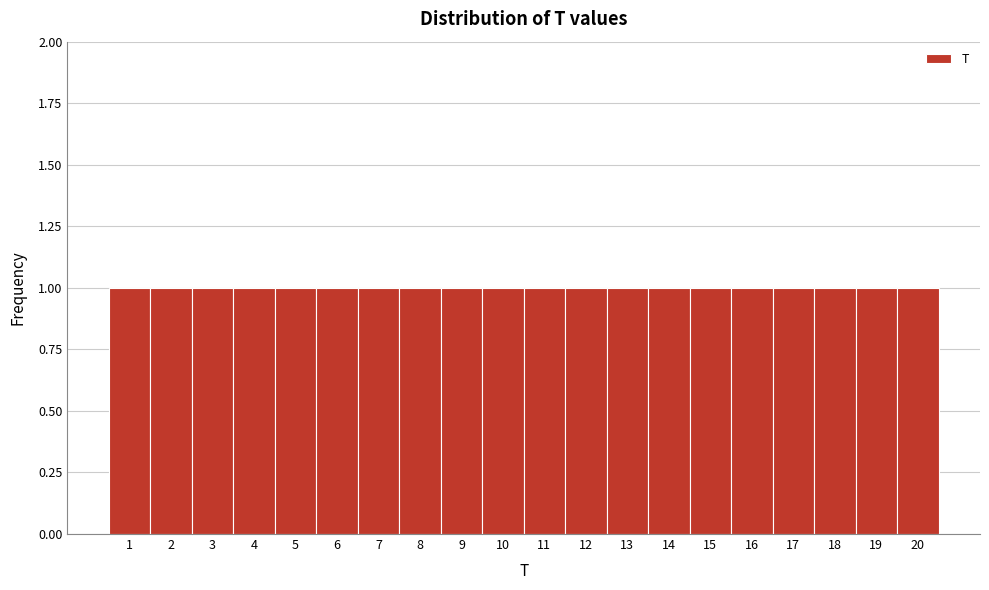

Reading left to right, transcribe this chart: for each bar, give the range it covers on the x-axis and its height. The values are not printed on the chart, so give them approximately, as read against the axis.

0.5 to 1.5: 1
1.5 to 2.5: 1
2.5 to 3.5: 1
3.5 to 4.5: 1
4.5 to 5.5: 1
5.5 to 6.5: 1
6.5 to 7.5: 1
7.5 to 8.5: 1
8.5 to 9.5: 1
9.5 to 10.5: 1
10.5 to 11.5: 1
11.5 to 12.5: 1
12.5 to 13.5: 1
13.5 to 14.5: 1
14.5 to 15.5: 1
15.5 to 16.5: 1
16.5 to 17.5: 1
17.5 to 18.5: 1
18.5 to 19.5: 1
19.5 to 20.5: 1